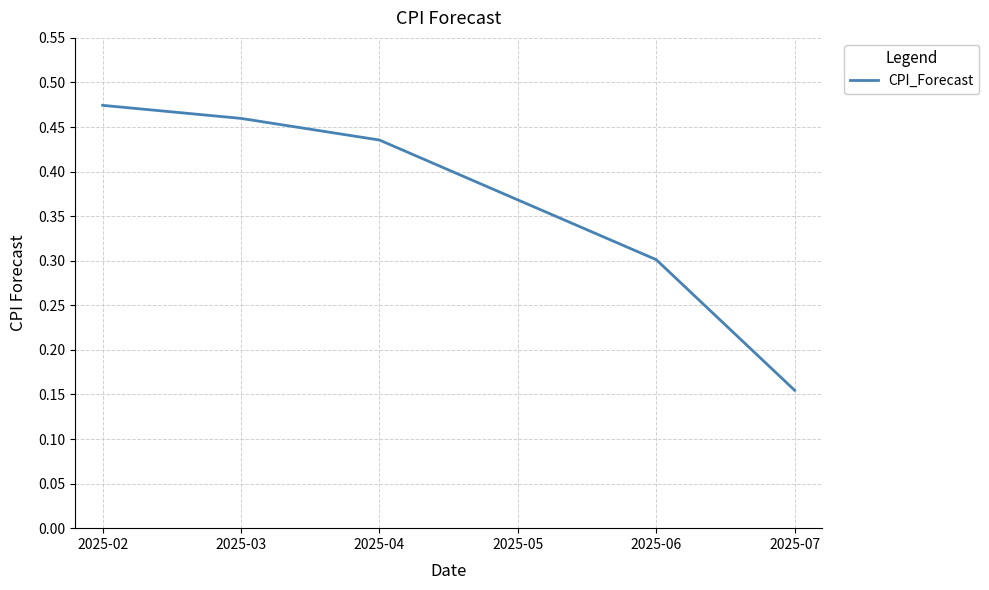

Read the value at 2025-06.

0.3